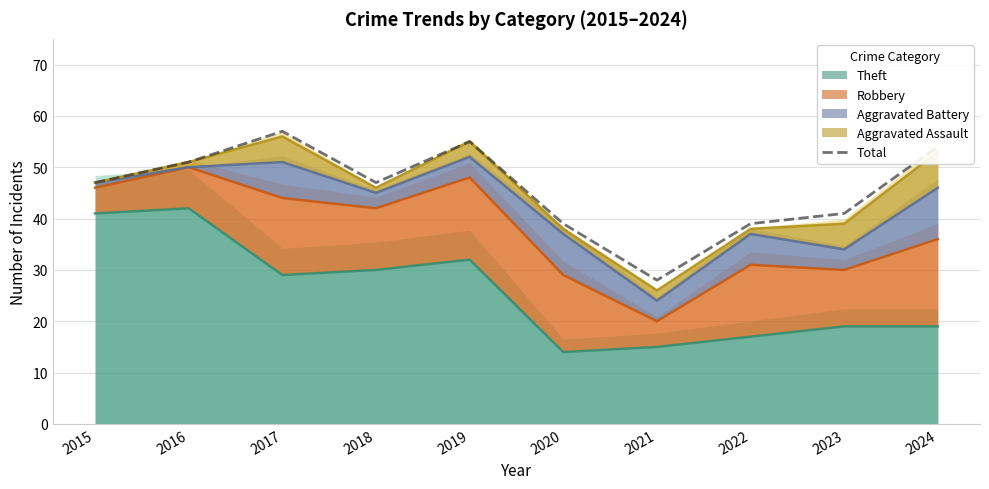

The value at 2020 is 23. True or false?

False